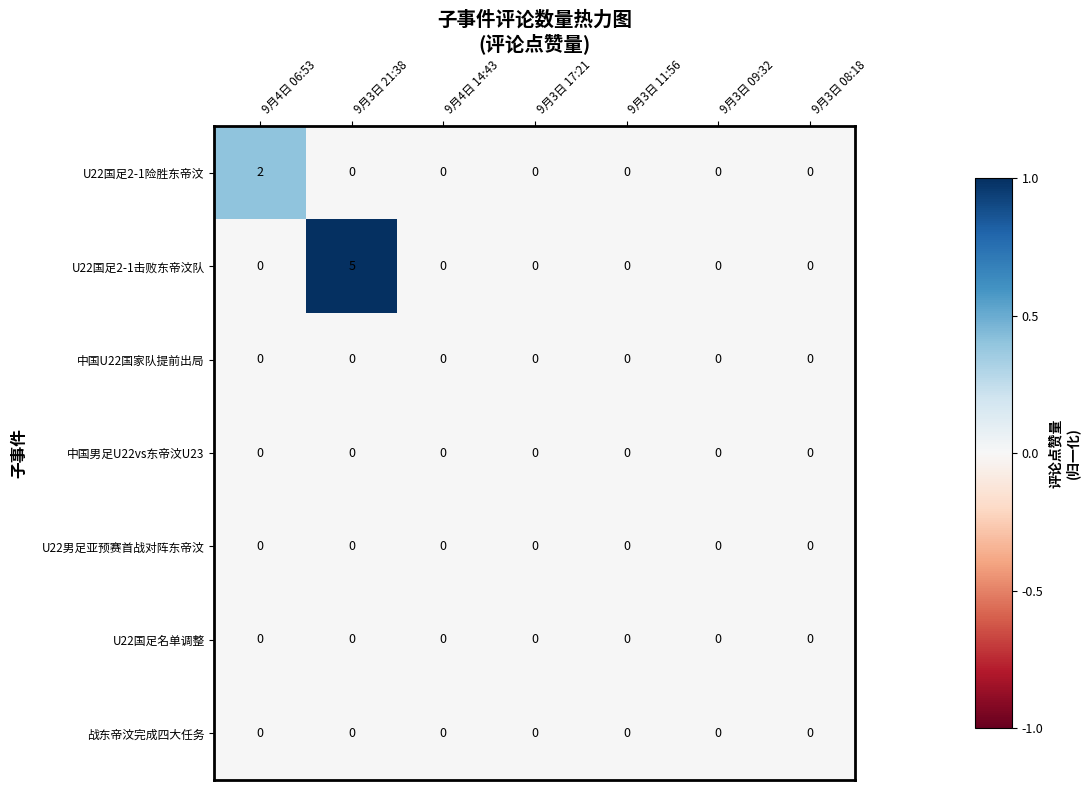

Which series has the widest spread of values?

U22国足2-1击败东帝汶队